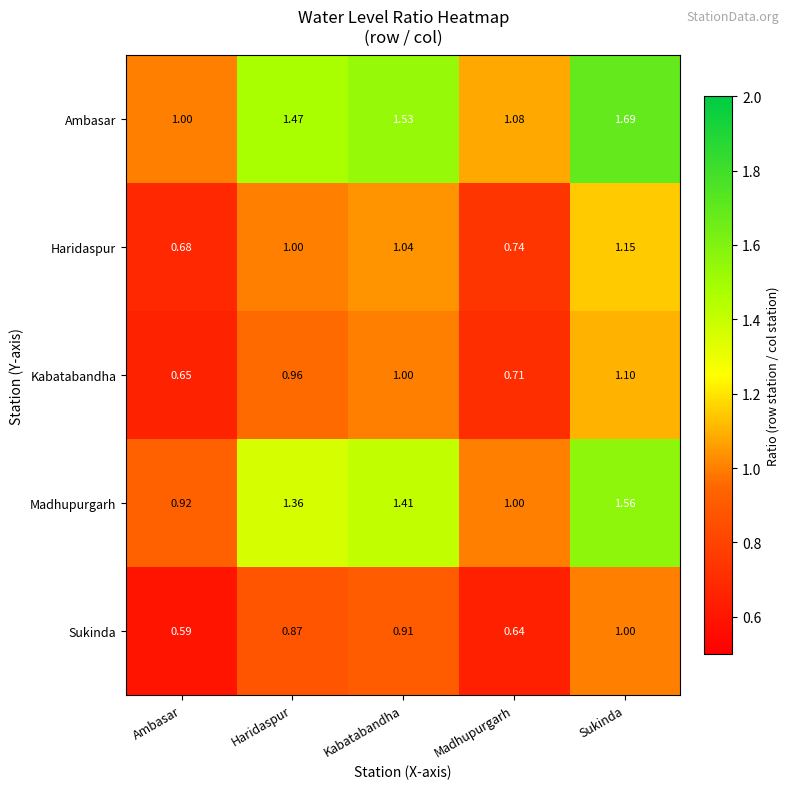

Which series has the largest total across all categories?

Ambasar